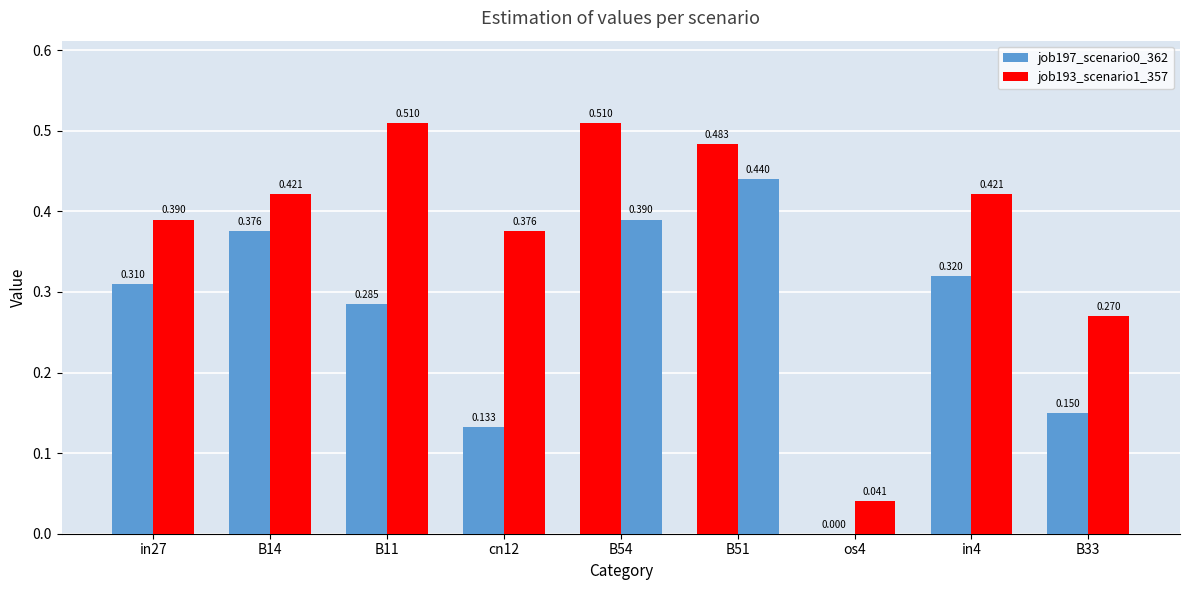

How many groups of bars are there?

9